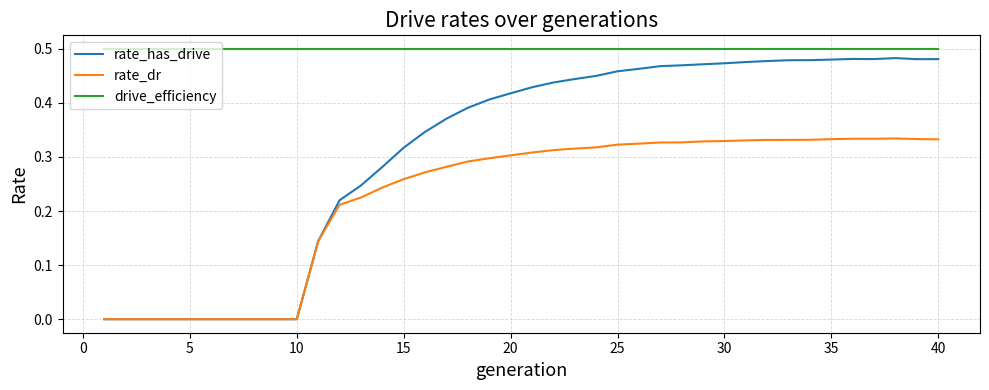

True or false: rate_dr and drive_efficiency cross at least once.

False